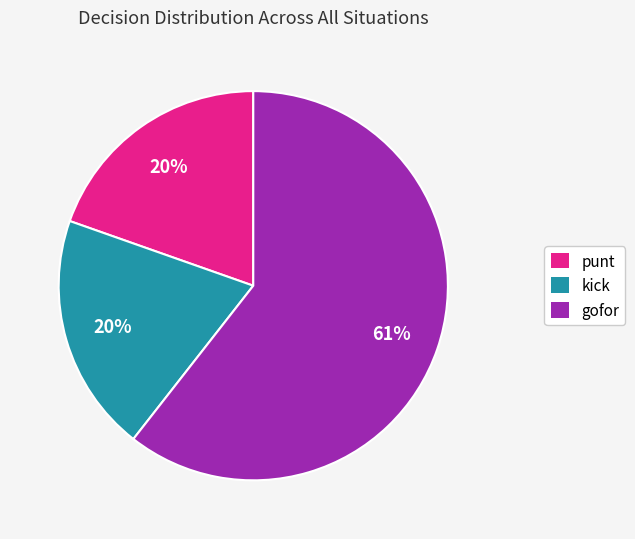

How many segments does this pie chart have?

3